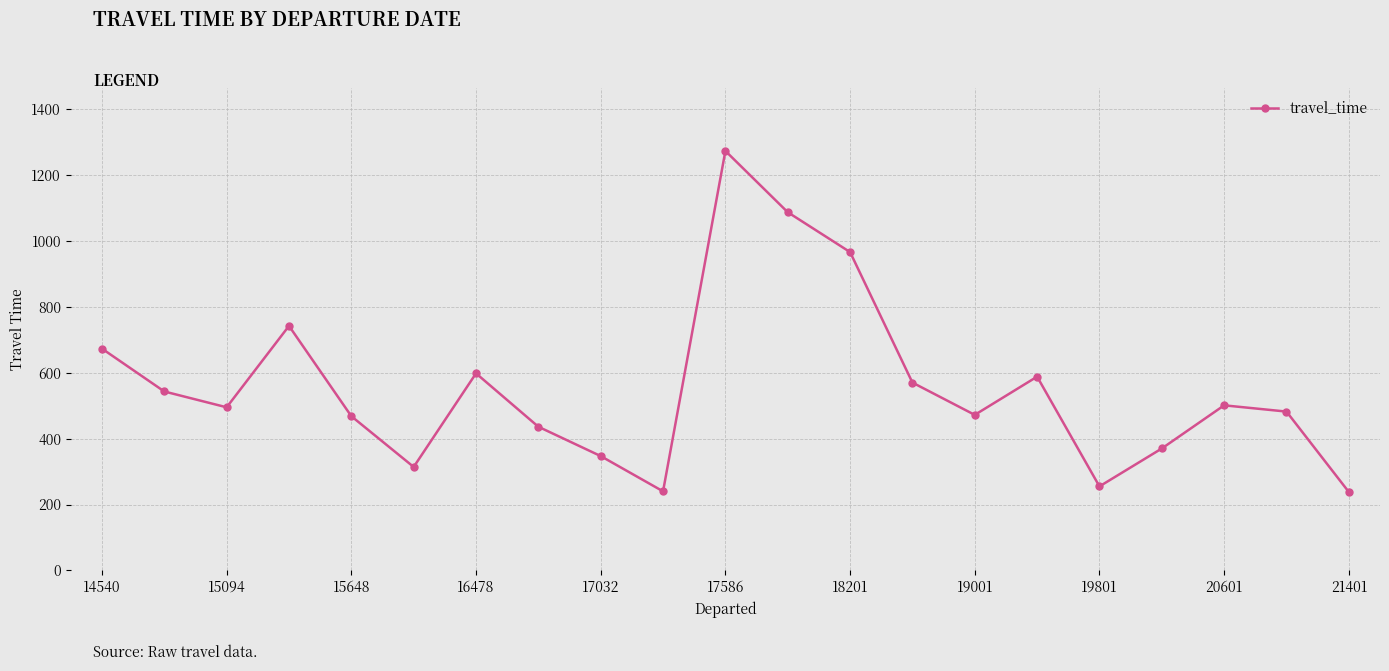

What is the value of the 10th point from the left?

240